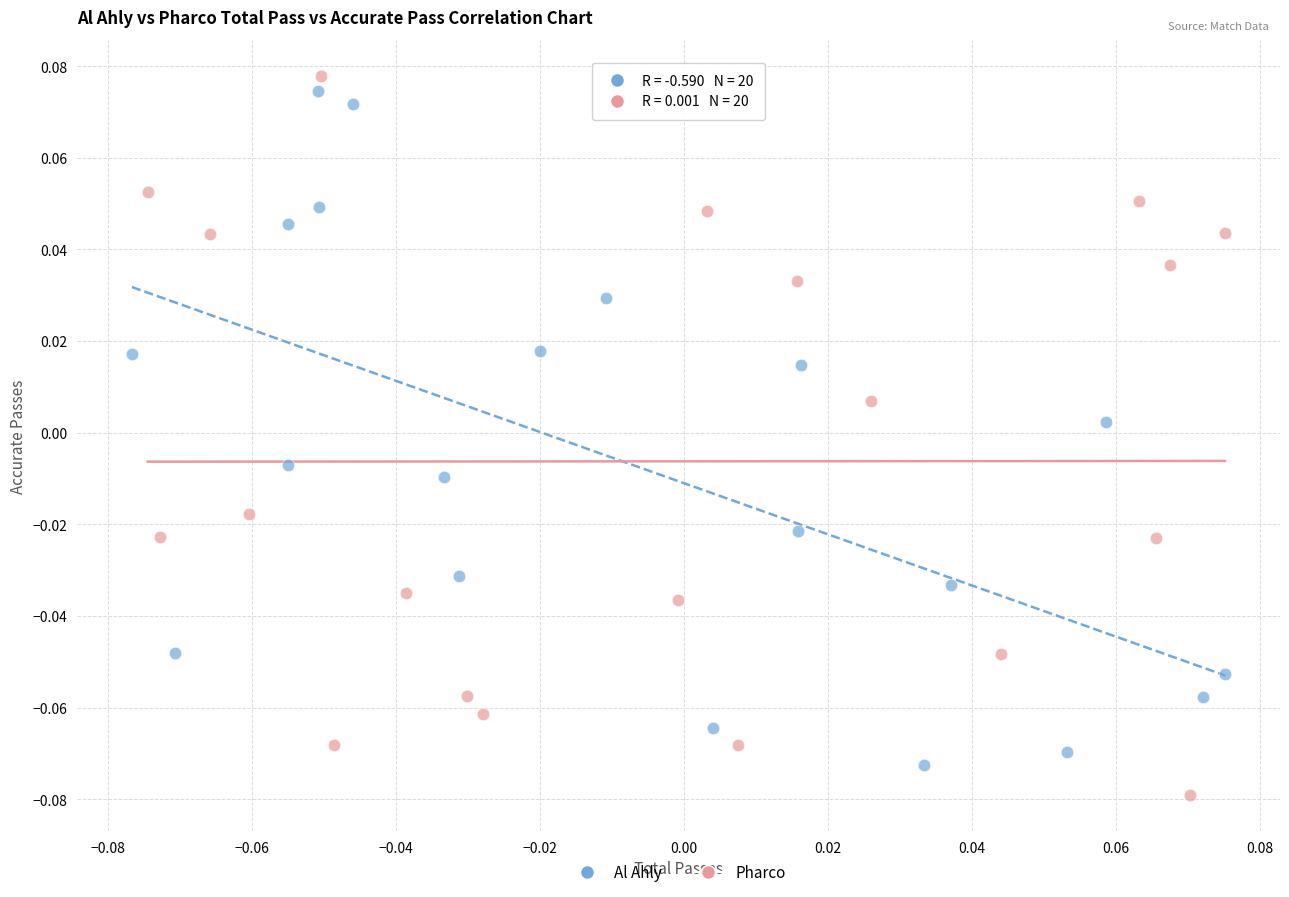

Which series reaches the maximum Y coordinate?

Pharco